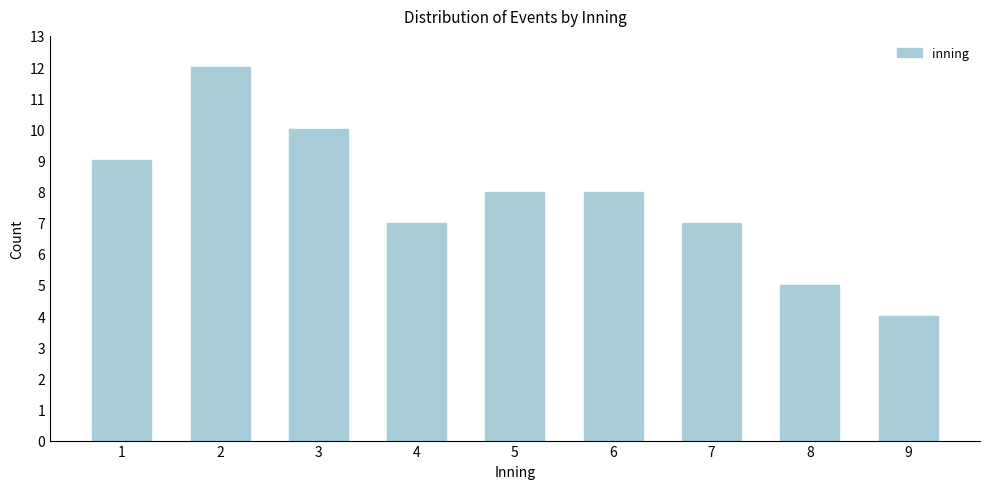

Reading left to right, transcribe all the data shown in this chart.

9	12	10	7	8	8	7	5	4